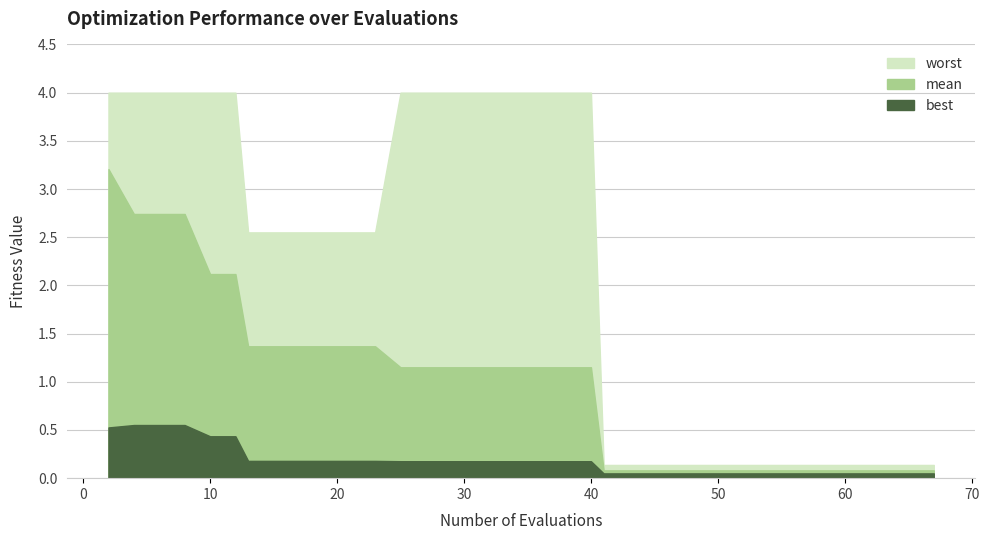

True or false: best has a value of 0.3 at 20.

False